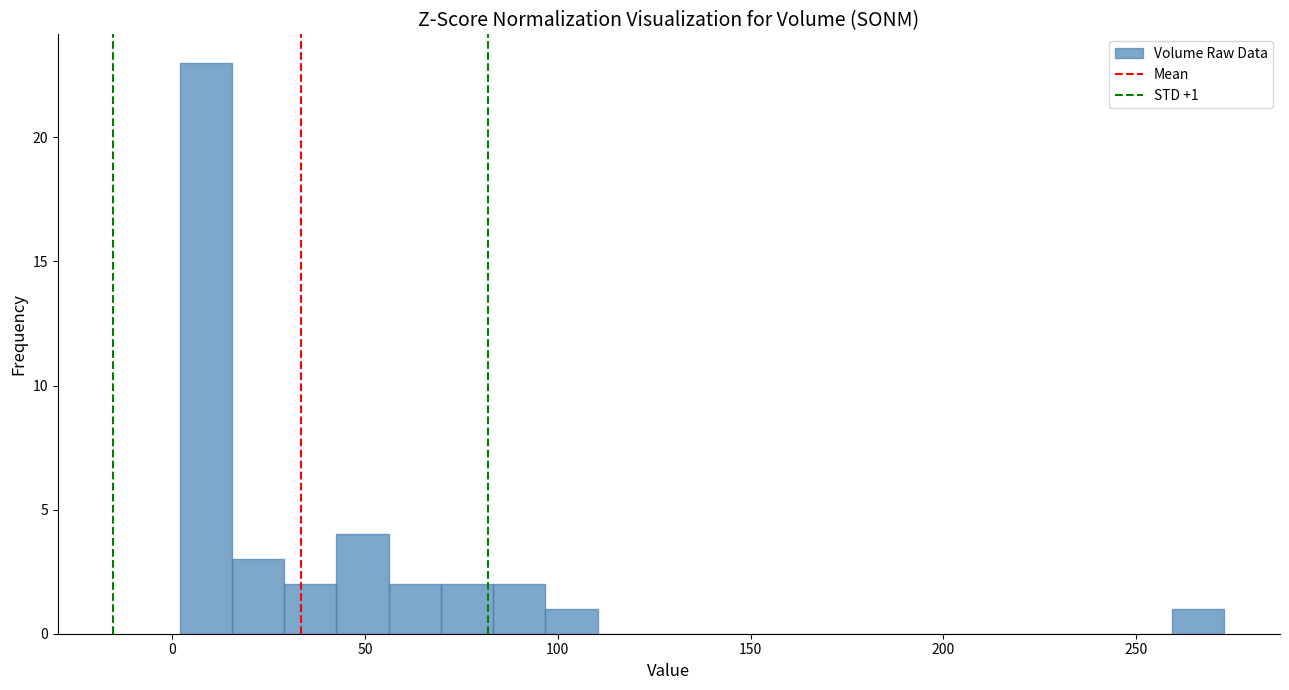

Around what value on the x-axis is the tallest bar? Give the approximate position of its centre, as read against the axis.

10